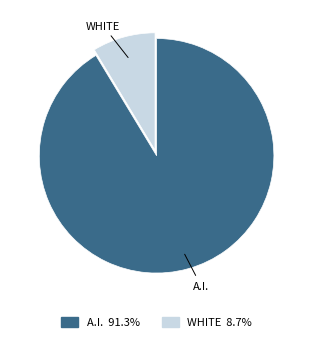

Is there a majority slice in this chart?

Yes